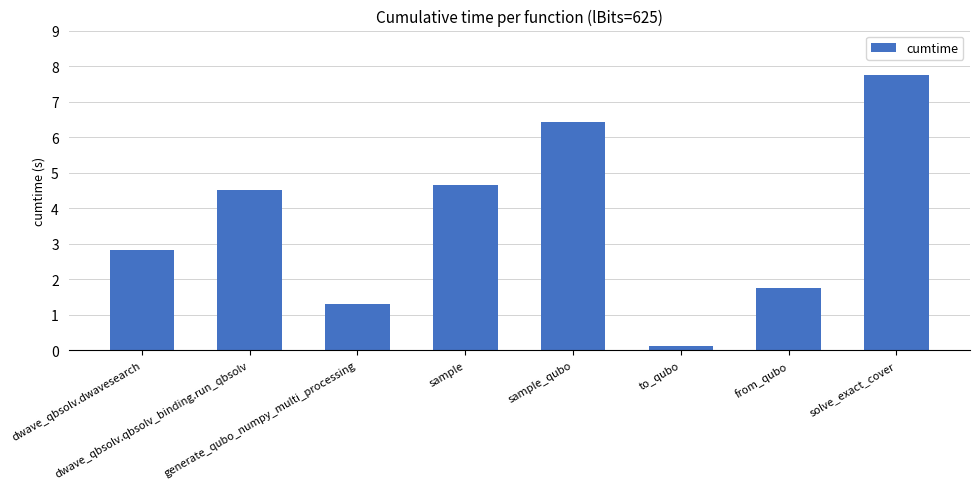

The value at sample_qubo is 10.2. True or false?

False